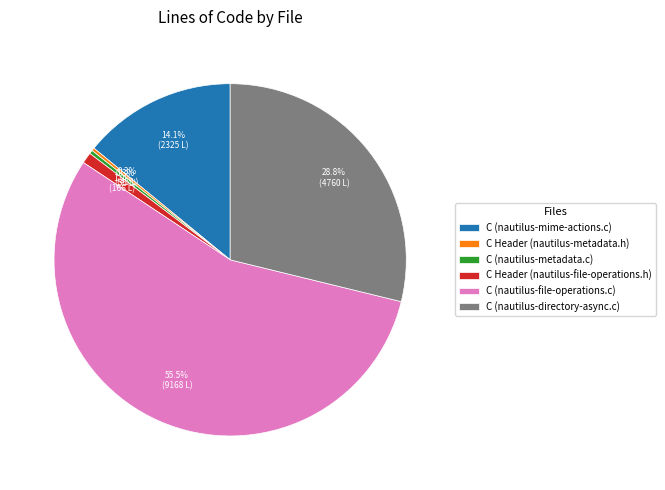

Is there a majority slice in this chart?

Yes